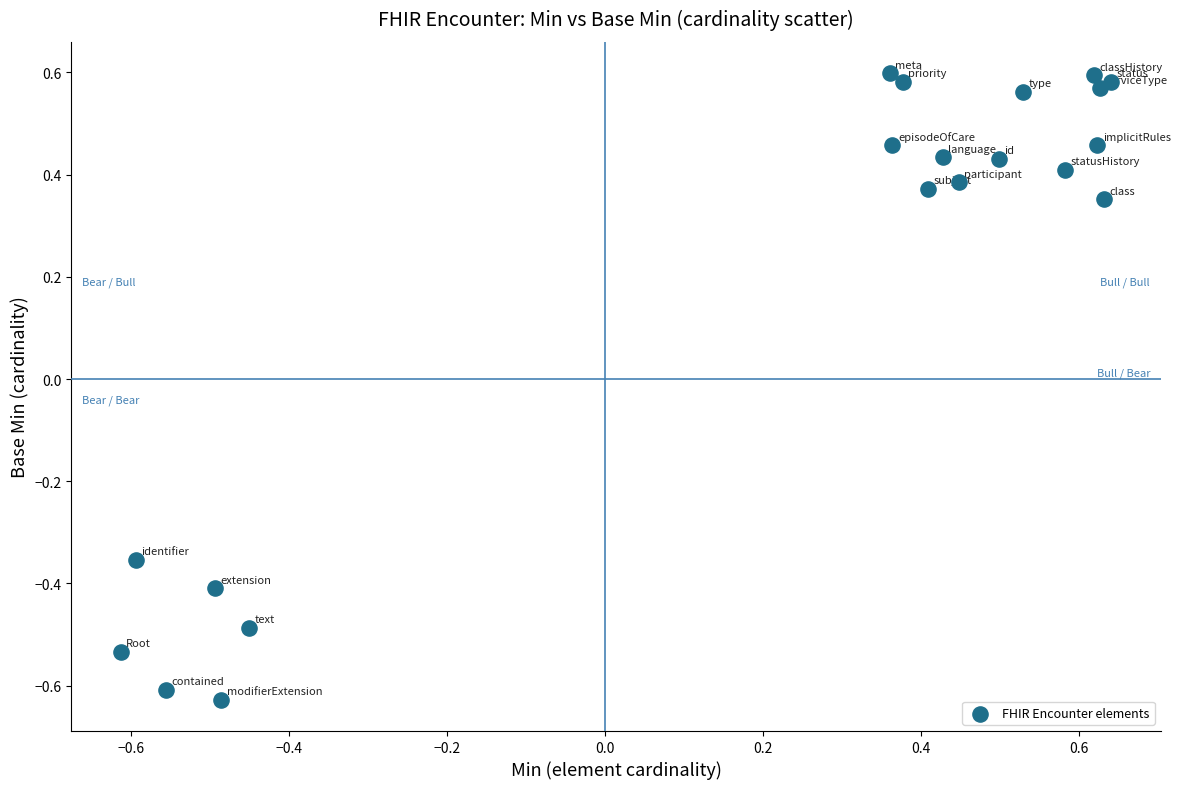

What is the range of X values (max minus min)?

1.3